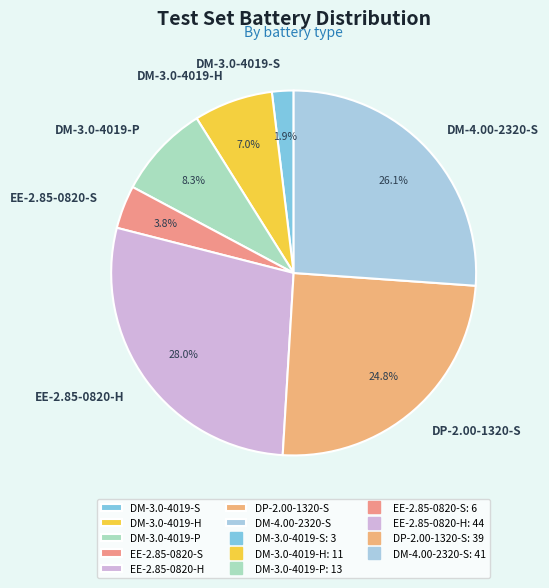

To the nearest percent, what is the difference between the largest and smallest slice percentages?

26%